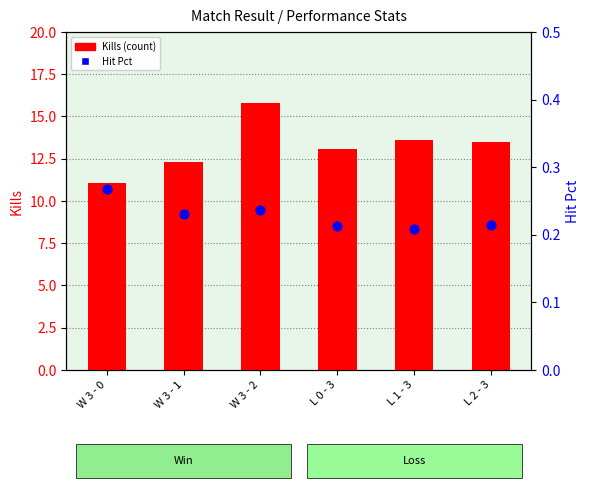

What are all the series names shown in the legend?

Kills (count), Hit Pct